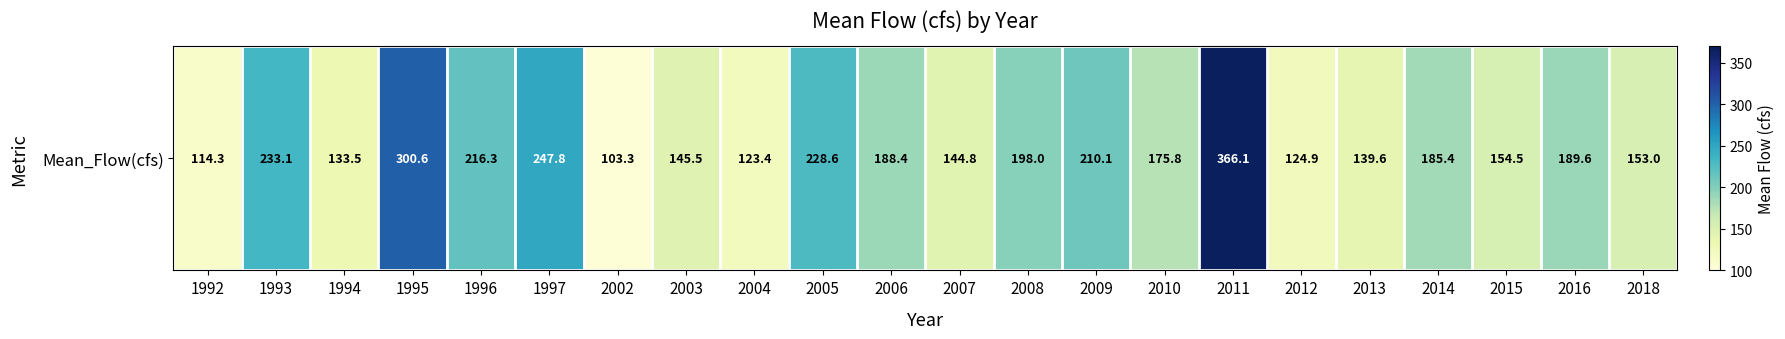

List the labels in order of value, largest first.

2011, 1995, 1997, 1993, 2005, 1996, 2009, 2008, 2016, 2006, 2014, 2010, 2015, 2018, 2003, 2007, 2013, 1994, 2012, 2004, 1992, 2002